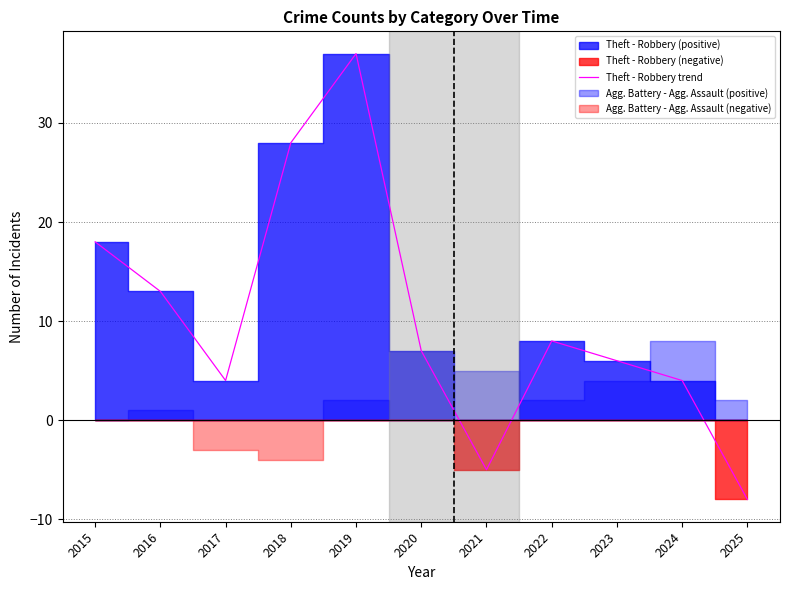

How many interior local peaks (higher than both neighbors) does the data have?

2